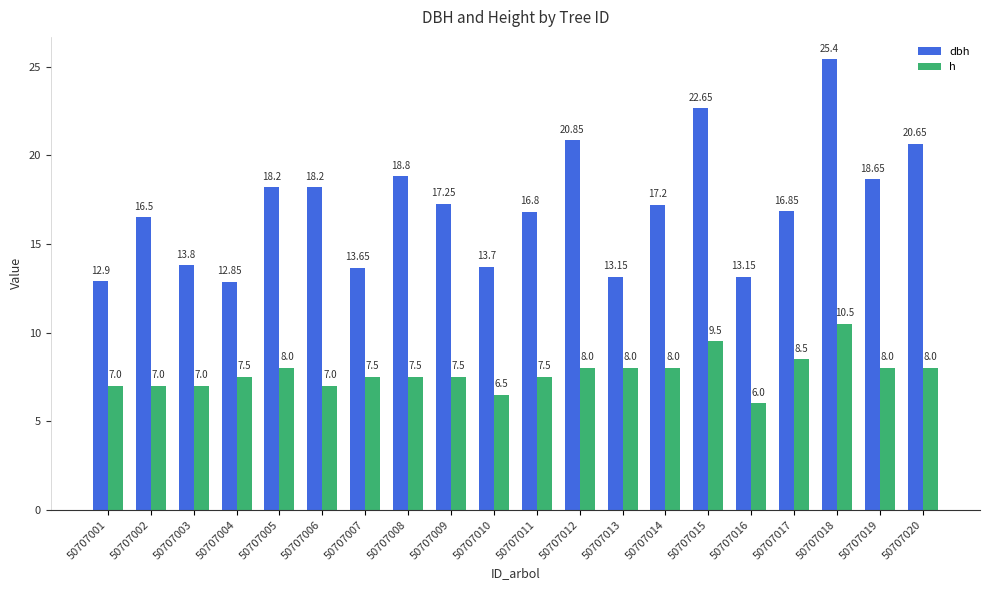

Which label corresponds to the smallest value in the chart?

50707016